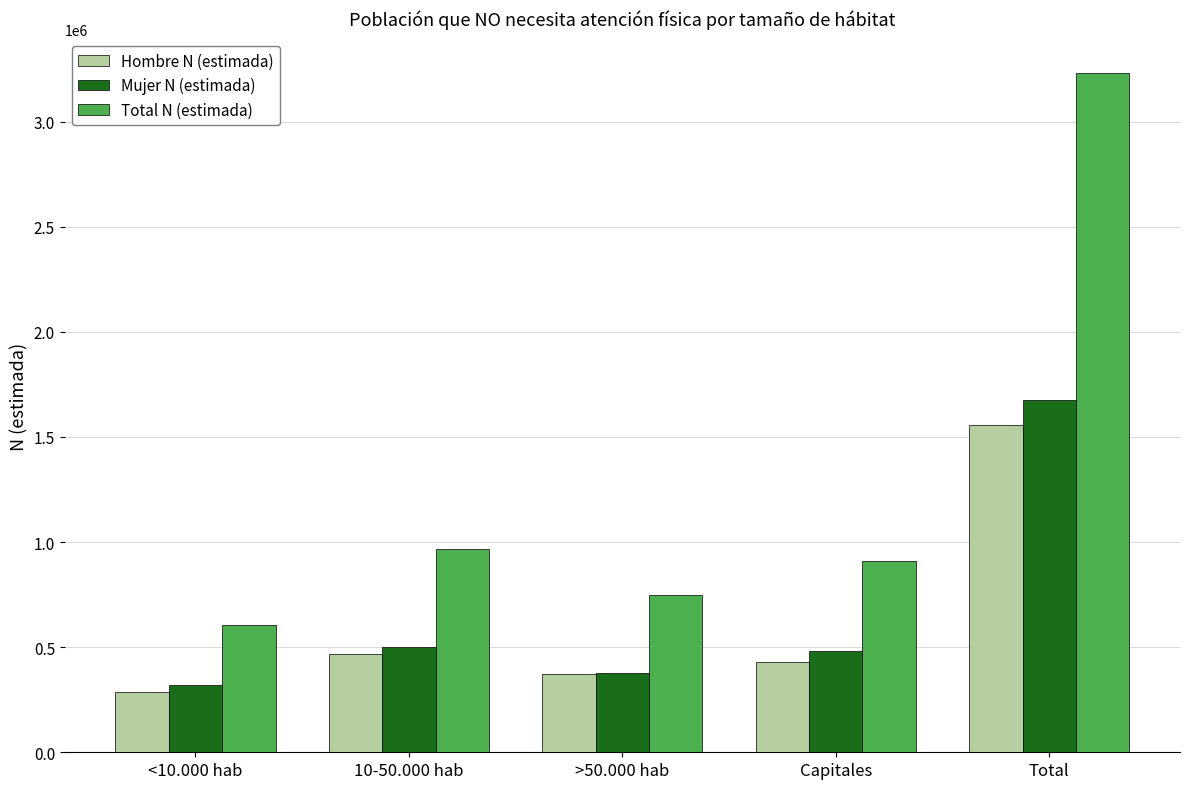

How many data points does each series have?

5